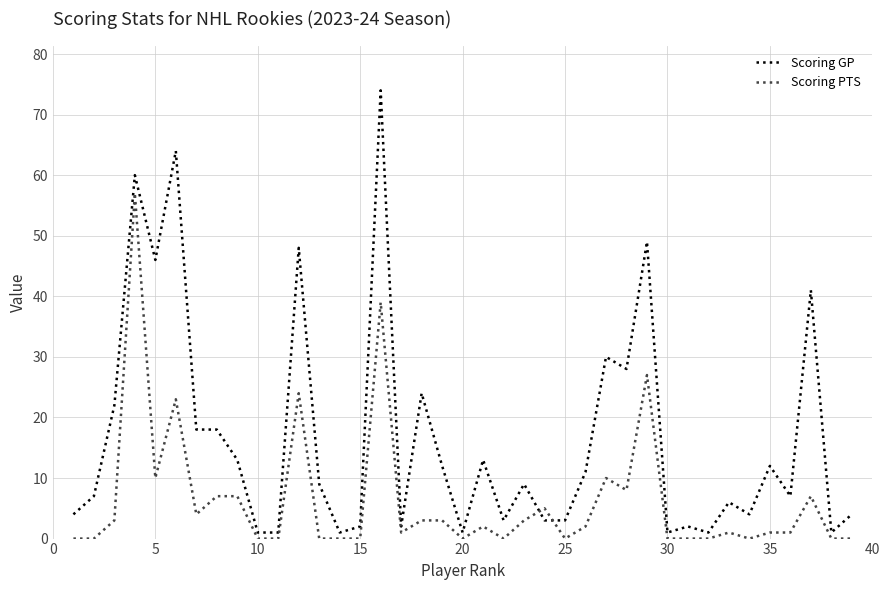

After their last crossing, which series has the higher values: Scoring PTS or Scoring GP?

Scoring GP